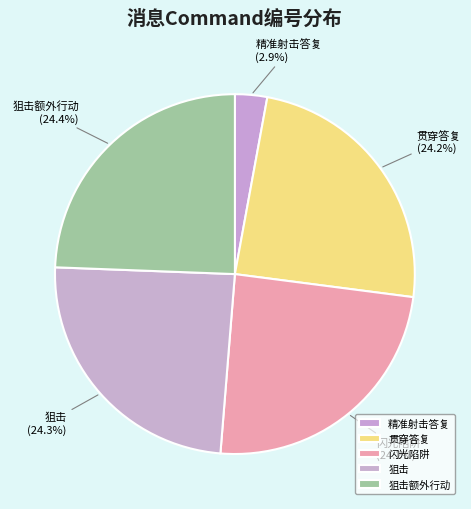

Count the number of slices in the pie.

5